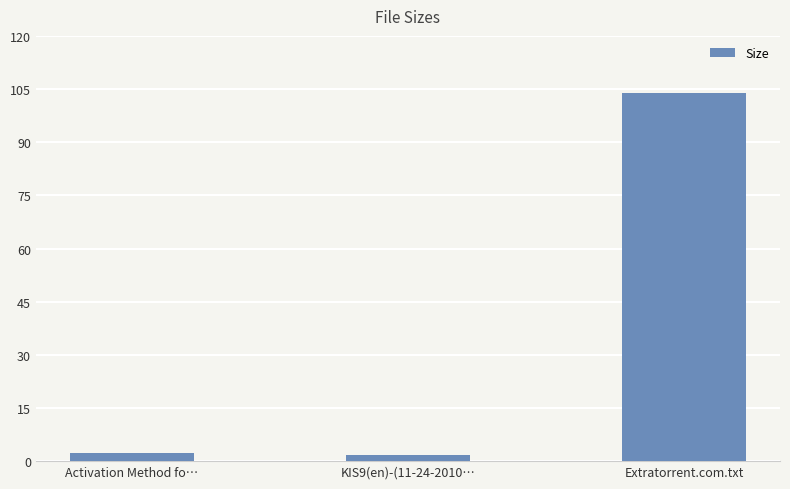

Between Extratorrent.com.txt and Activation Method fo…, which is larger?

Extratorrent.com.txt